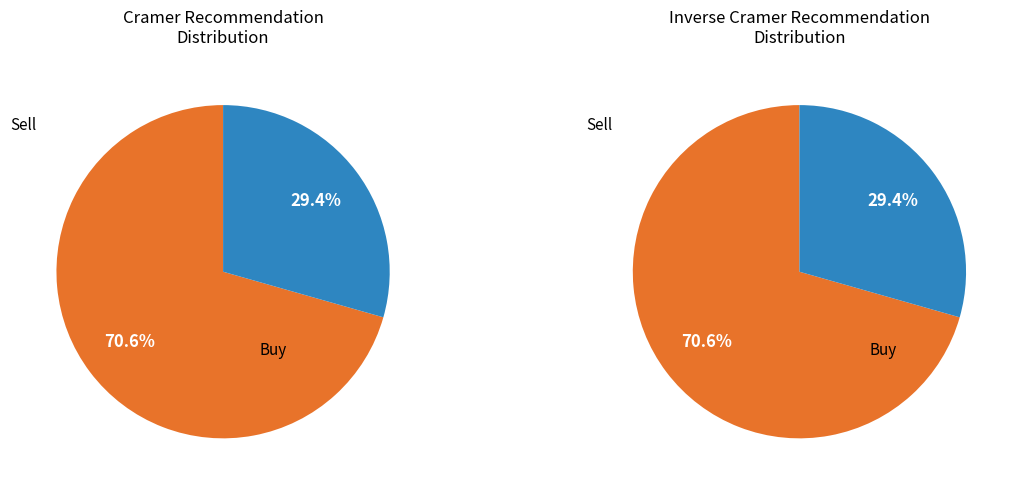

Which category has the smallest portion of the pie?

Sell